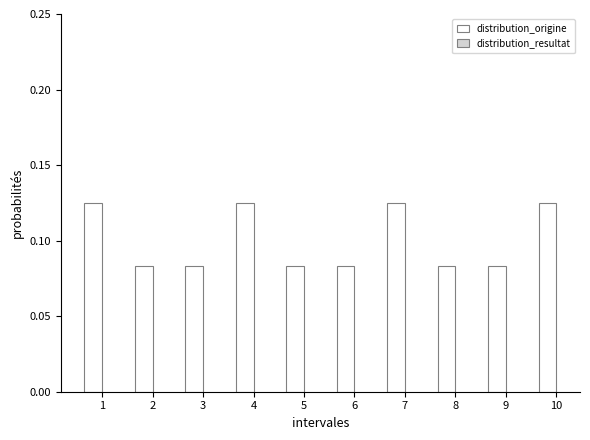

How many values are between 0 and 1?

10